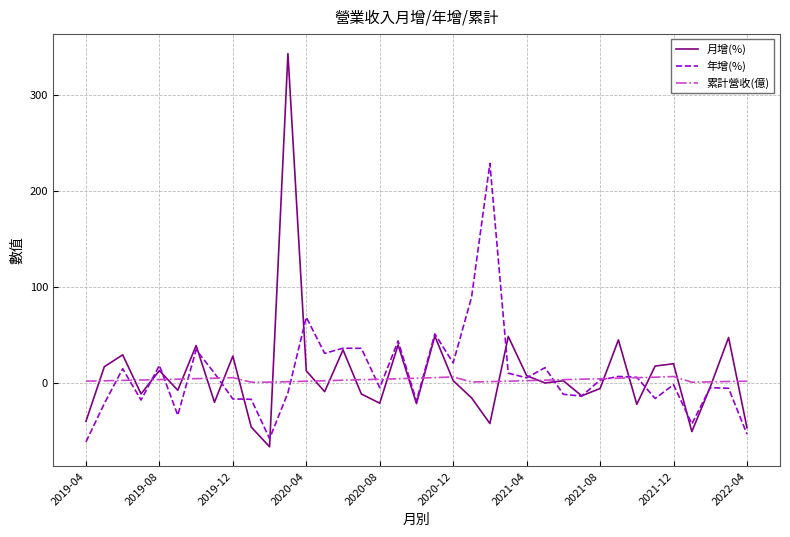

Does the chart display data point markers on the line(s)?

No